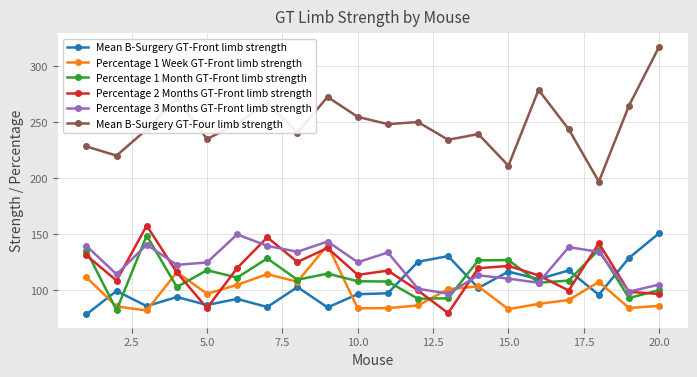

Which series has the largest total across all categories?

Mean B-Surgery GT-Four limb strength